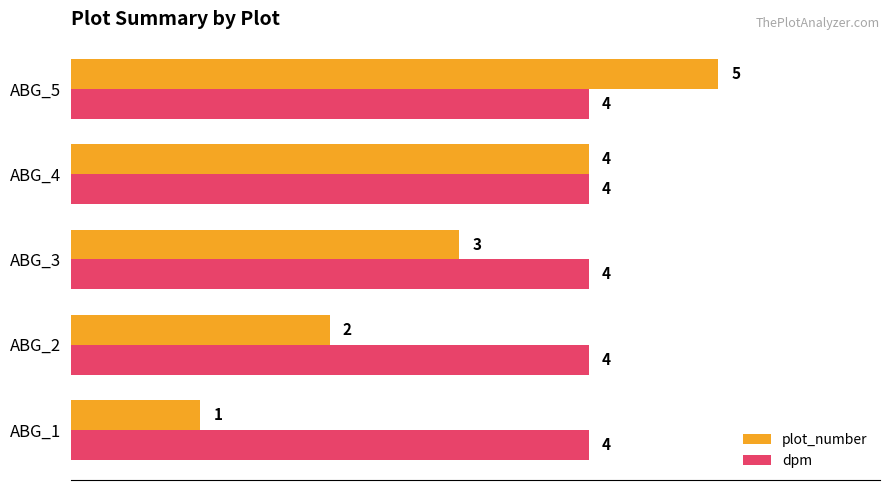

What is the sum of all plot_number values?

15